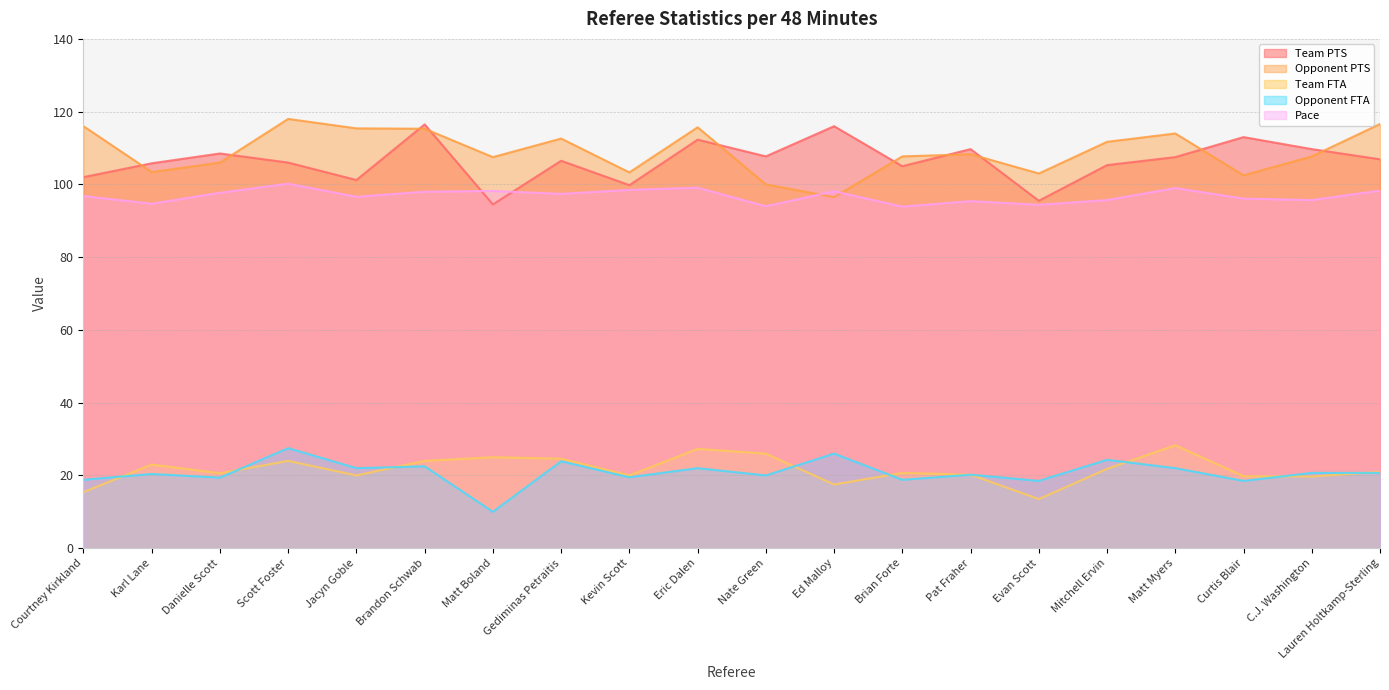

What is the total value across all series at Danielle Scott?

352.2